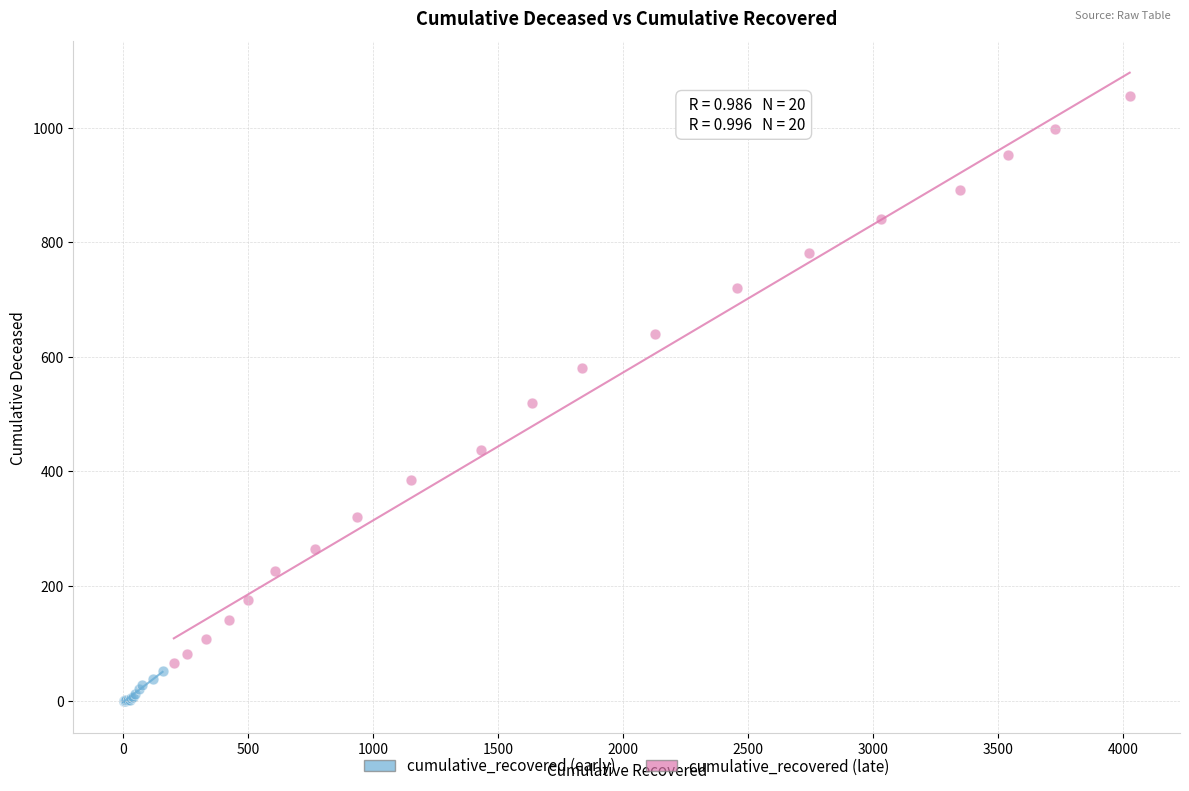

Which series has the largest Y range (max minus min)?

cumulative_recovered (late)